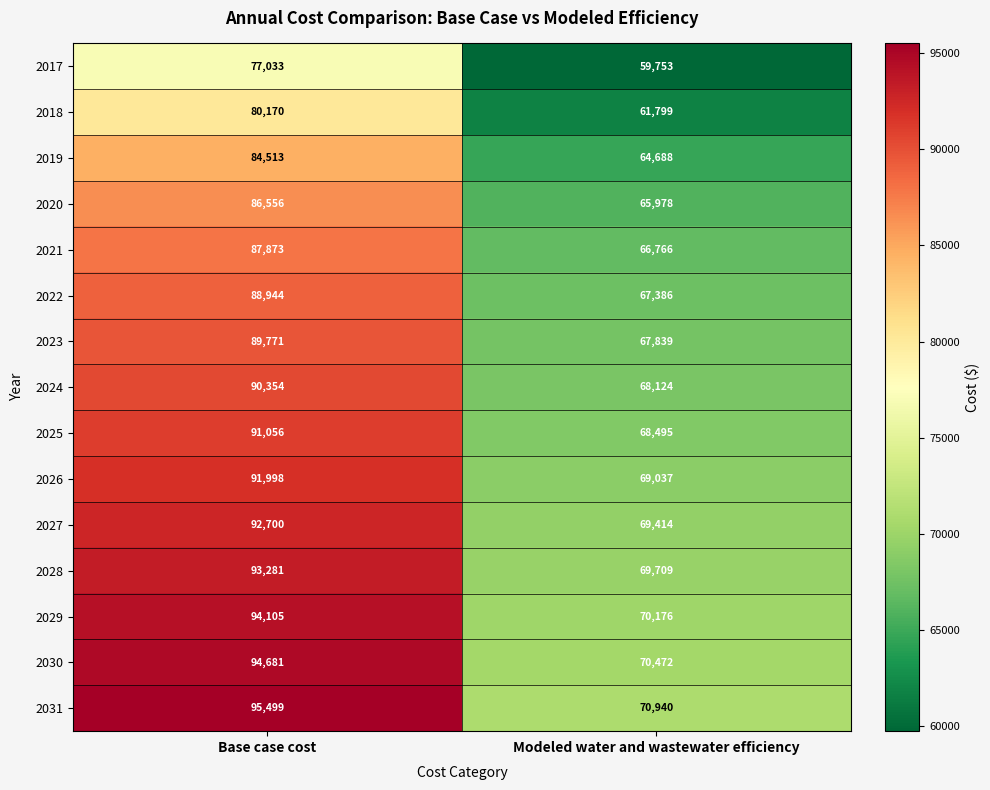

What is the difference between the maximum and minimum values in the 2024 series?

22230